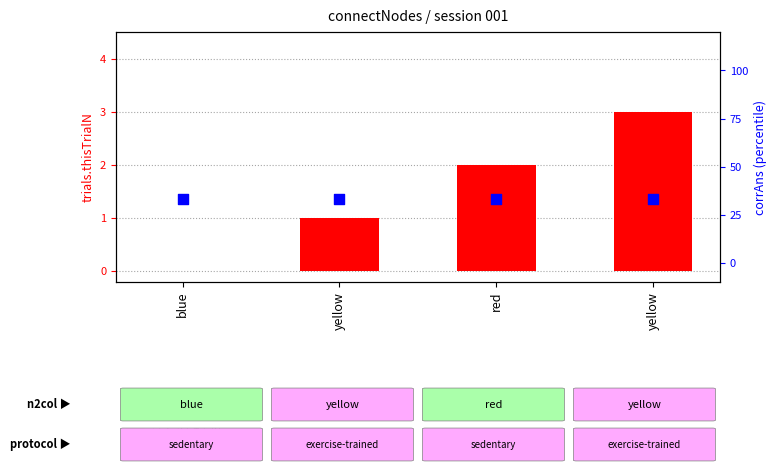

Which series has the largest total across all categories?

corrAns (percentile)